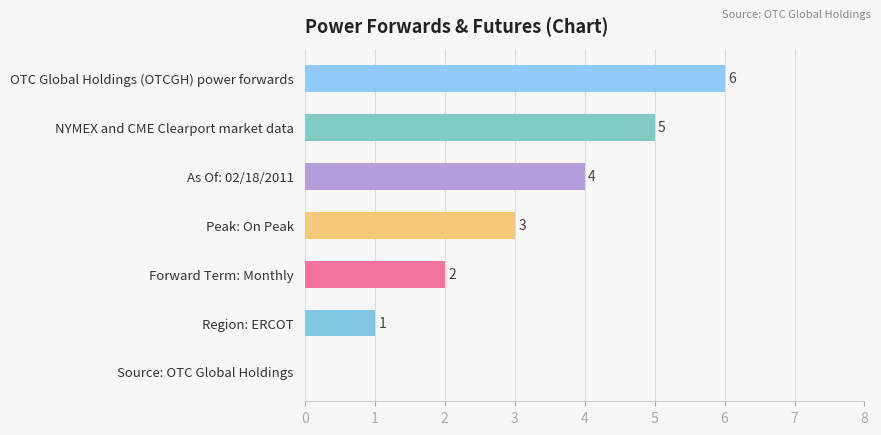

Which label corresponds to the largest value in the chart?

OTC Global Holdings (OTCGH) power forwards